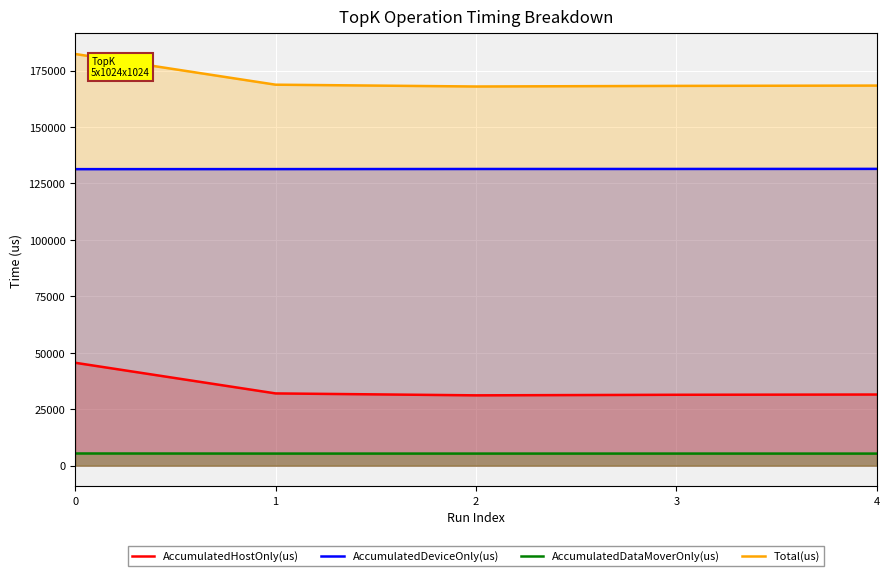

What is the value of the Total(us) point at the 3rd from the left?

167959.0